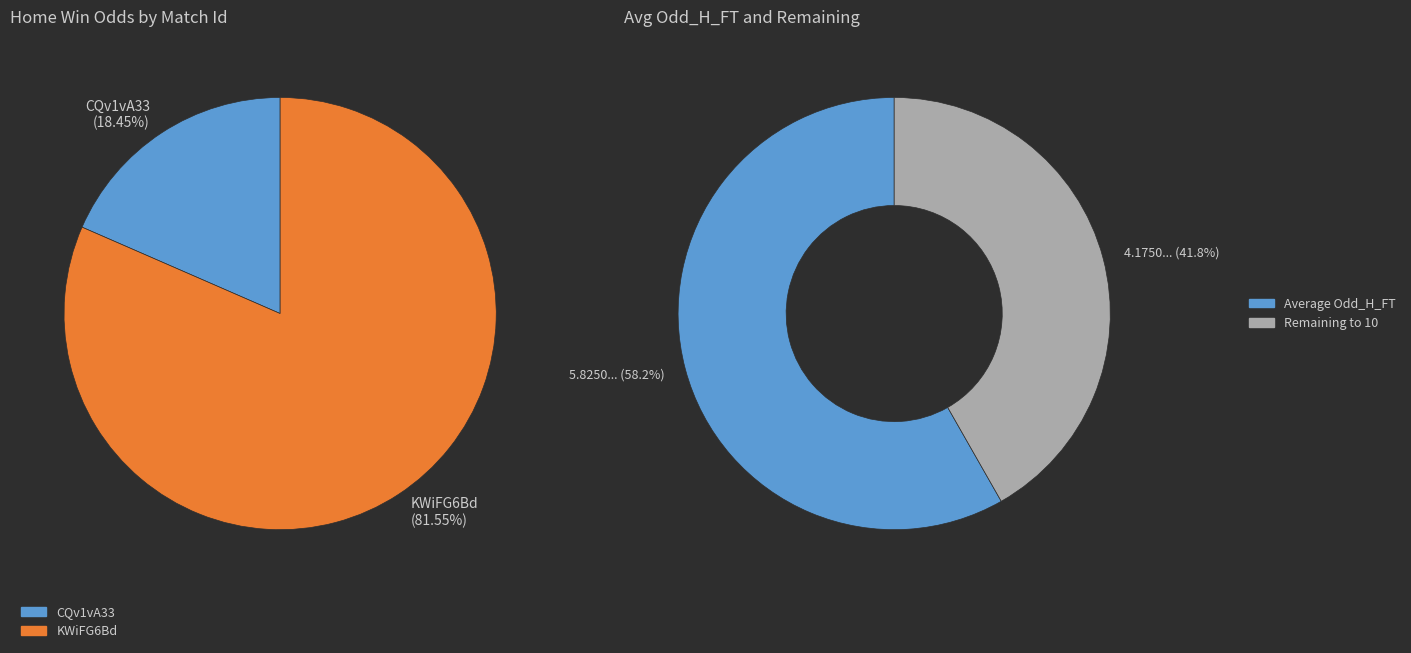

The CQv1vA33 slice represents 18% of the pie. True or false?

True